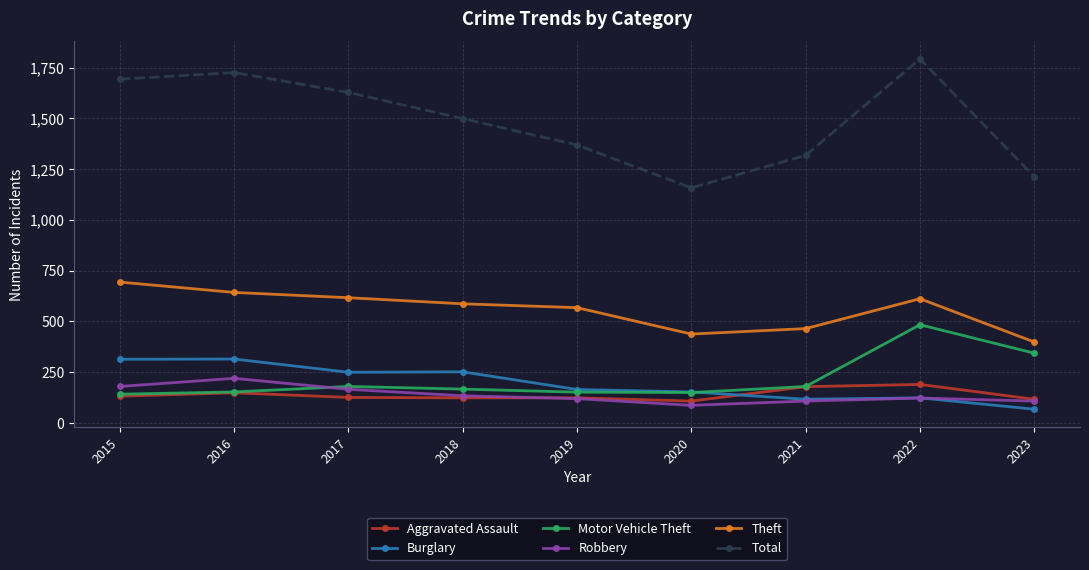

The Motor Vehicle Theft series shows 261 at 2017. True or false?

False